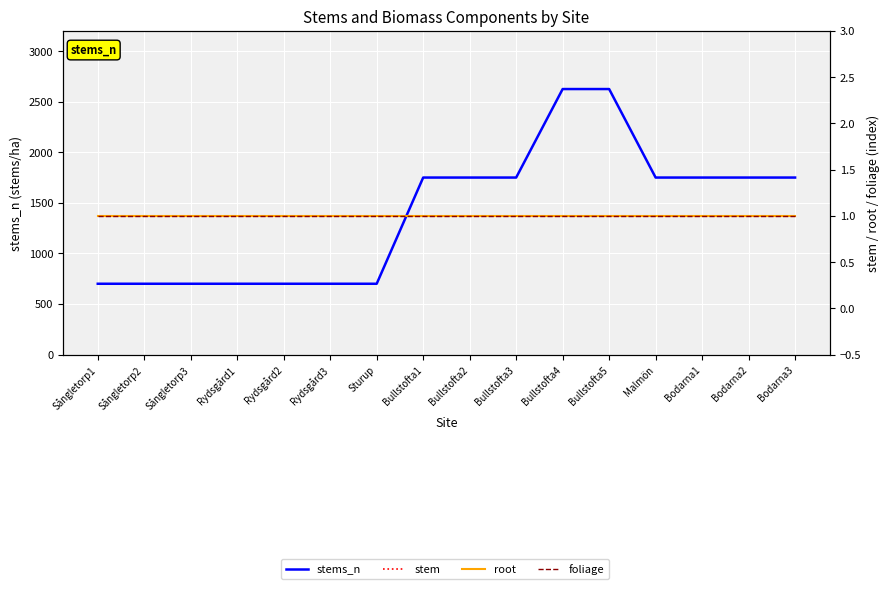

Reading left to right, transcribe all the data shown in this chart.

stems_n: 700	700	700	700	700	700	700	1750	1750	1750	2625	2625	1750	1750	1750	1750
stem: 1	1	1	1	1	1	1	1	1	1	1	1	1	1	1	1
root: 1	1	1	1	1	1	1	1	1	1	1	1	1	1	1	1
foliage: 1	1	1	1	1	1	1	1	1	1	1	1	1	1	1	1